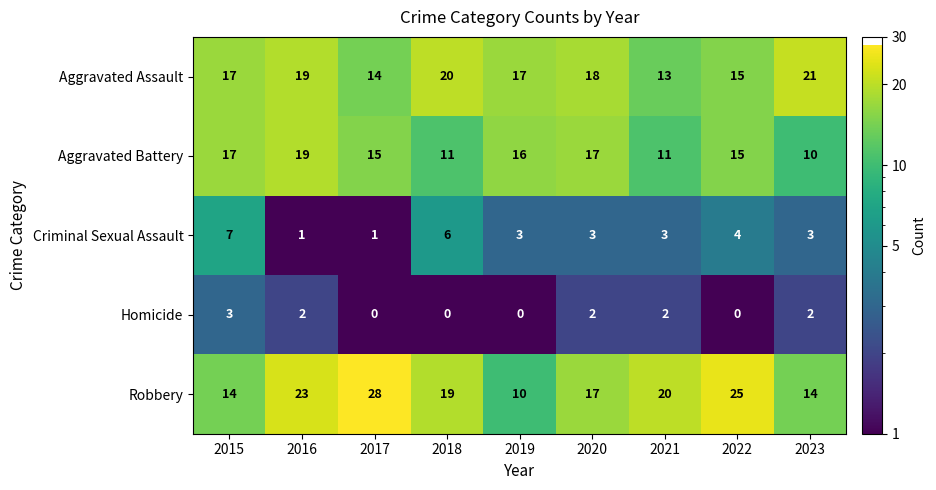

What is the minimum value shown in the chart?

0